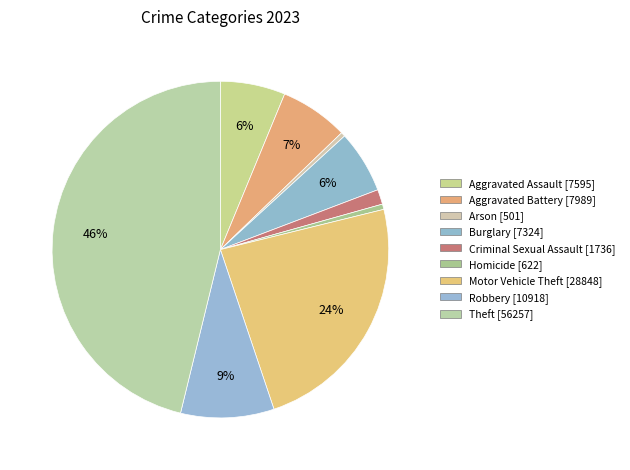

Between Aggravated Assault and Theft, which is larger?

Theft